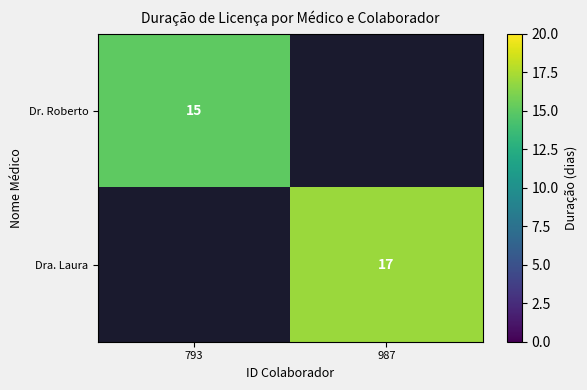

At which category does the chart reach its minimum across all series?

793